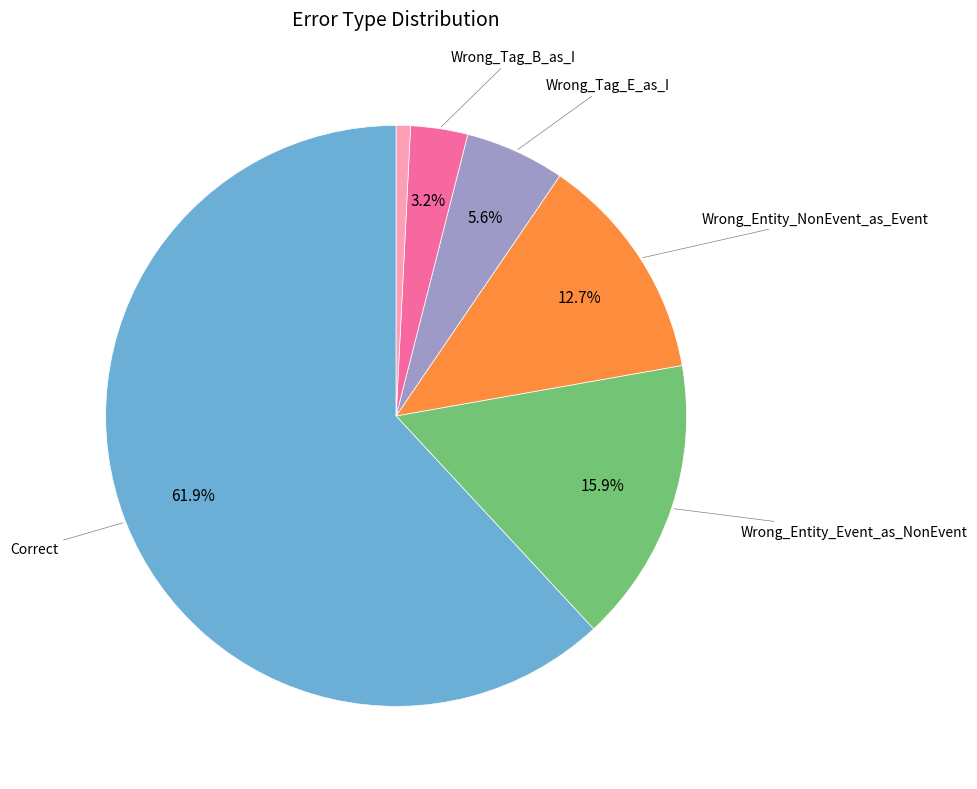

Is there any slice that represents more than half of the pie?

Yes